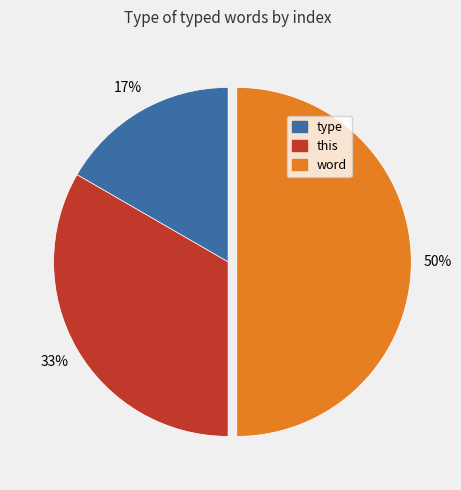

To the nearest percent, what percentage of the pie is word?

50%